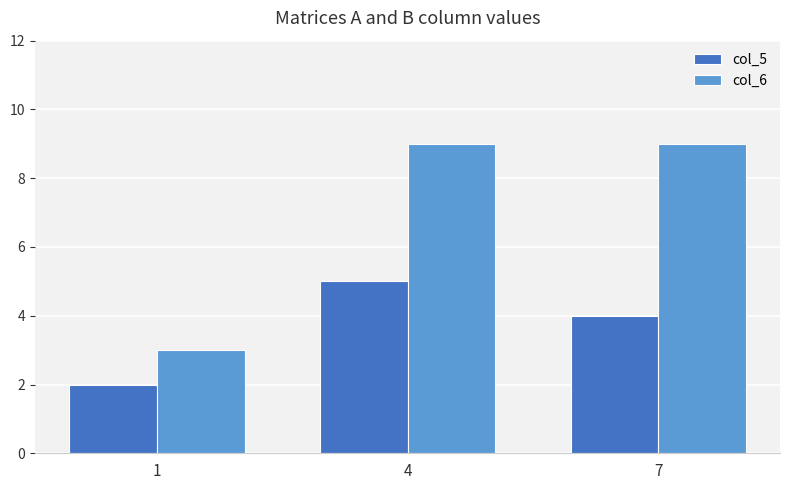

Reading left to right, what are all the values shown in this chart?

col_5: 2	5	4
col_6: 3	9	9